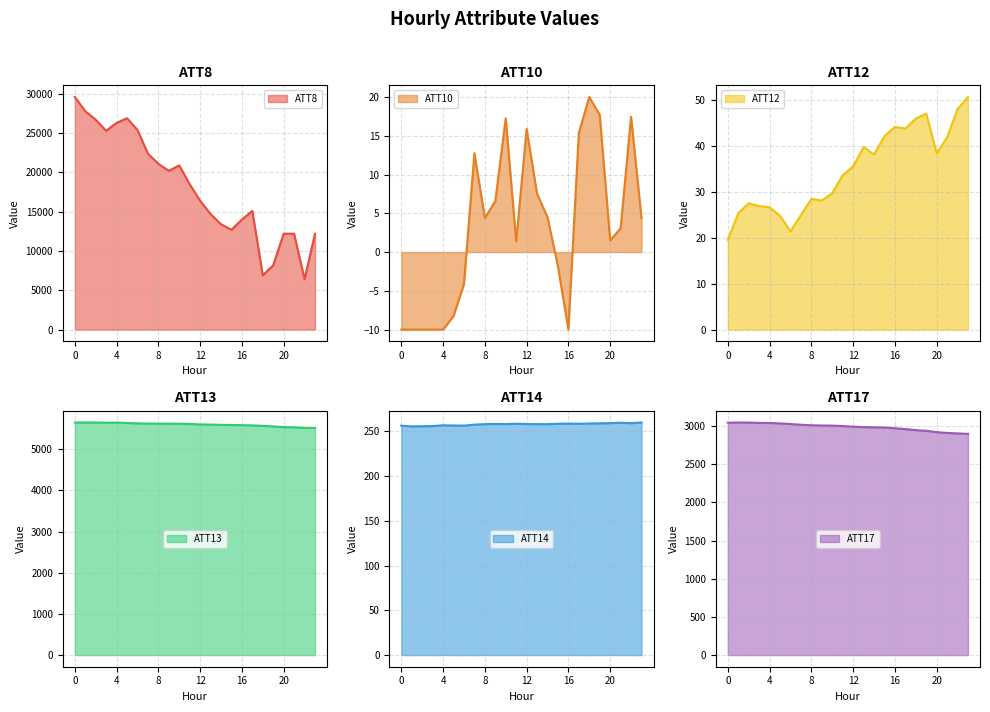

Between 1 and 19, which series saw the biggest shift?

ATT8